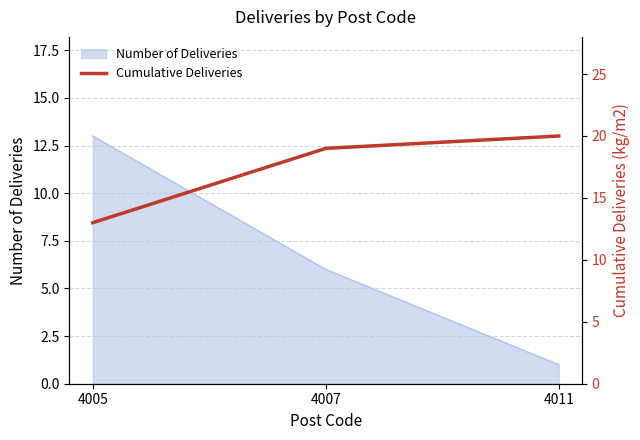

The chart shows a value of 7 at 4011. True or false?

False